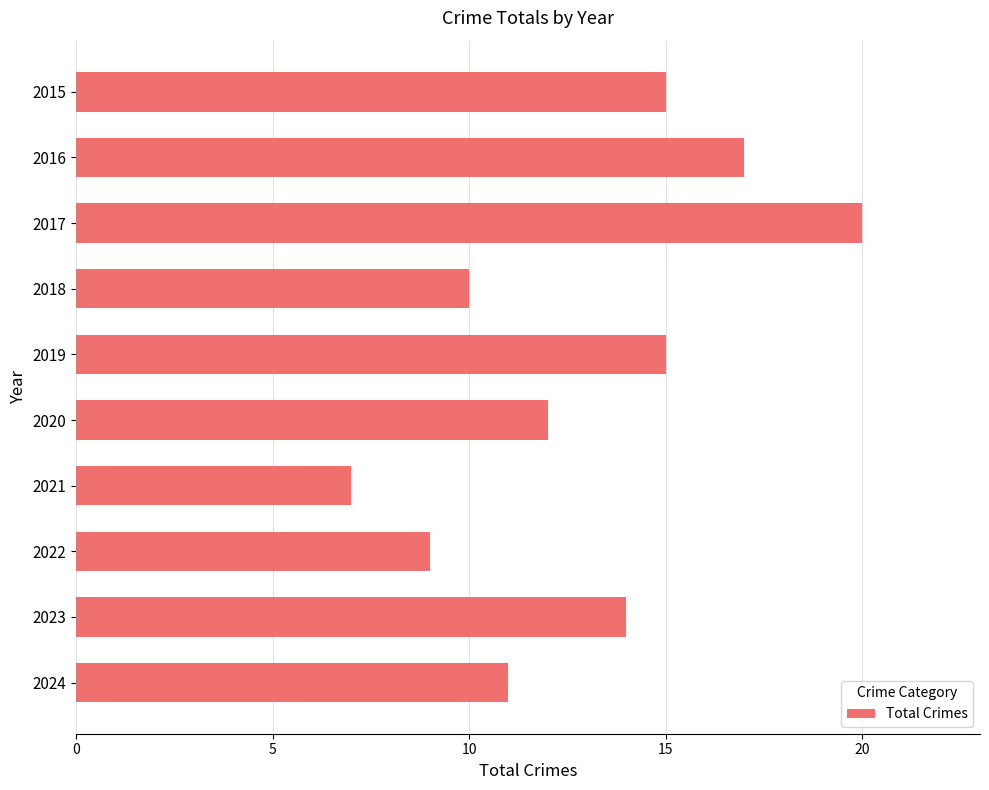

What is the value of the 1st bar from the top?

15